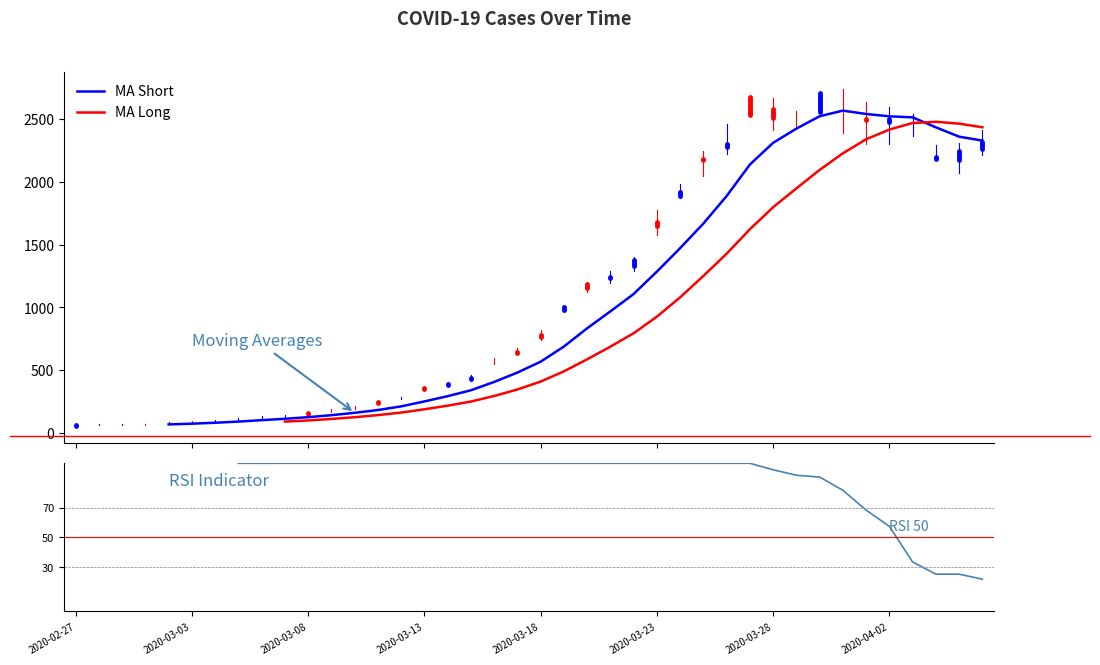

Between 19 and 2020-03-08, which is larger?

2020-03-08